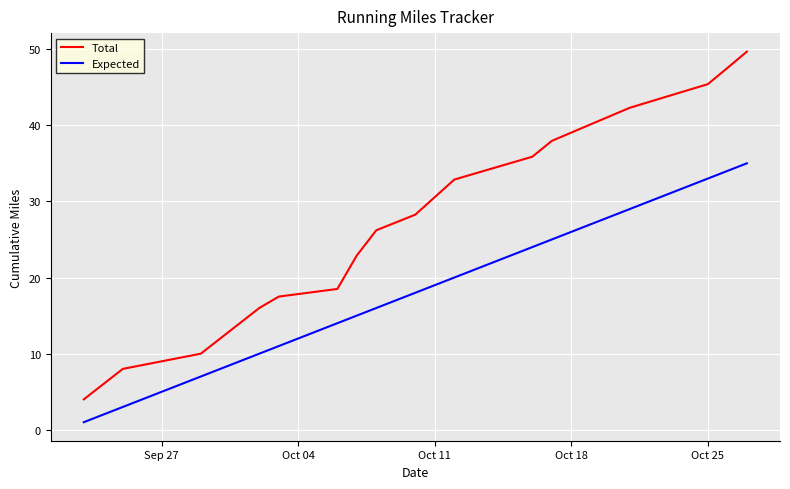

Does the chart have visible grid lines?

Yes